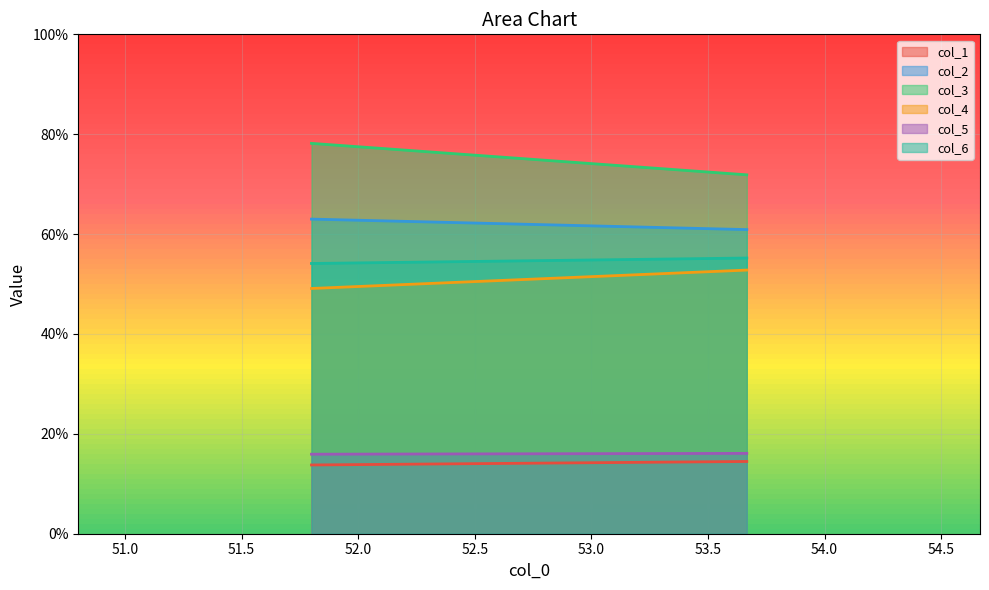

What position from the right is 51.8?

2